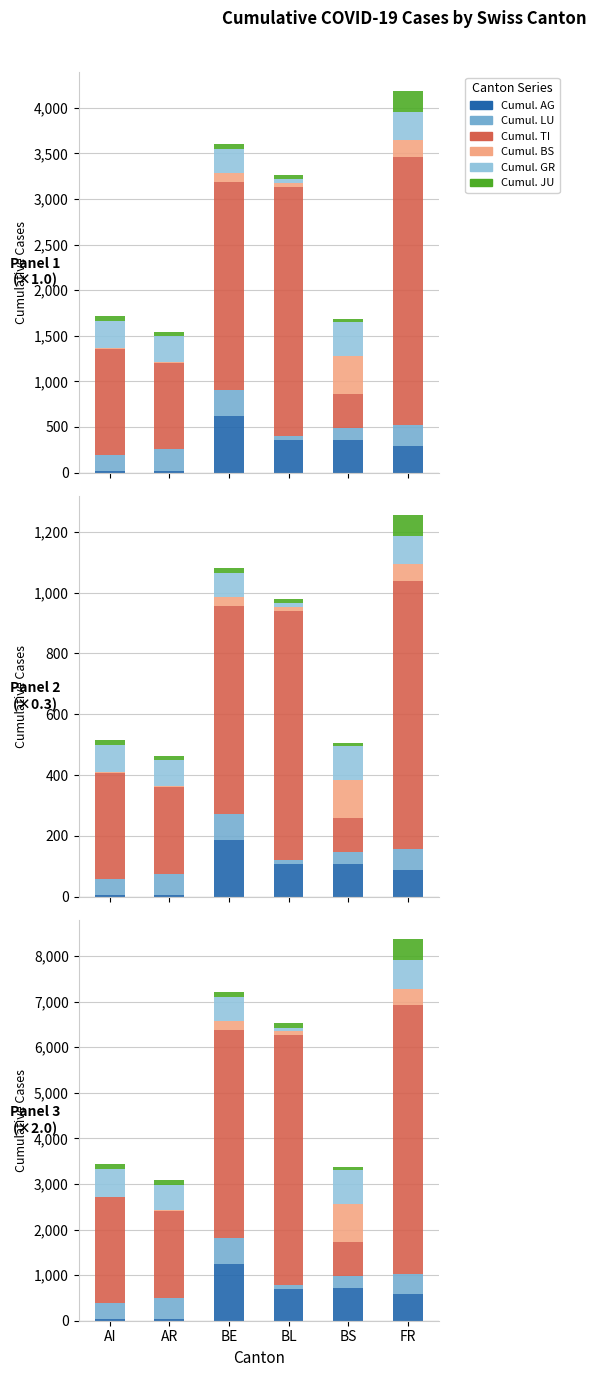

At which category is the sum across all series the highest?

FR